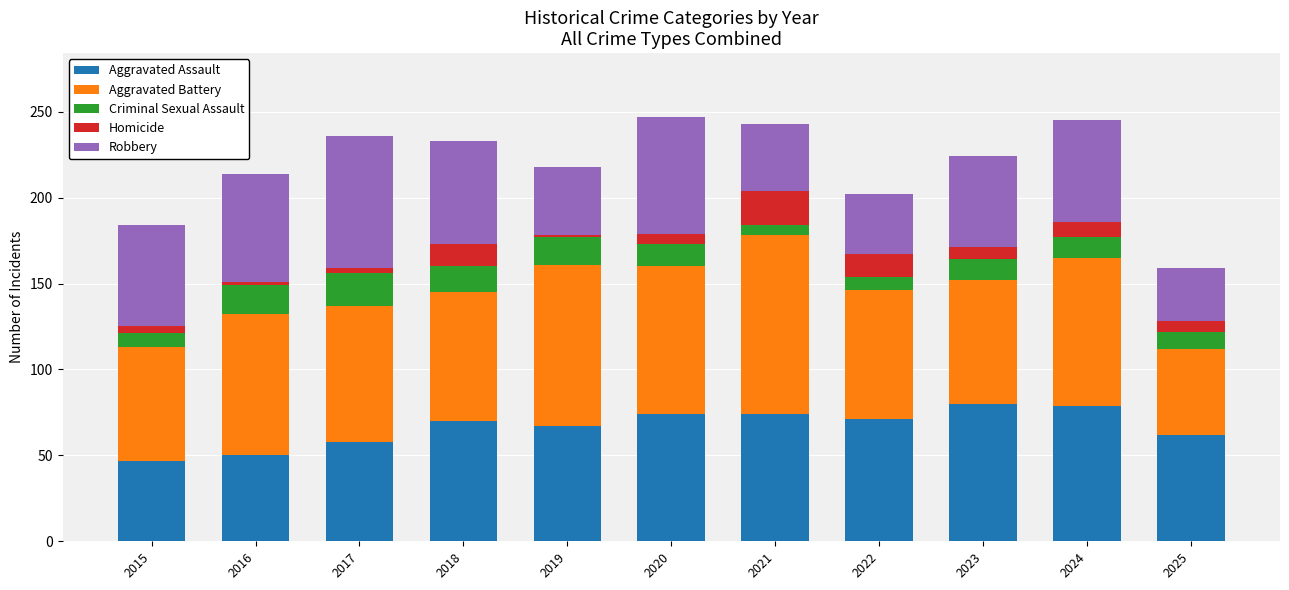

What is the sum of all Aggravated Assault values?

732